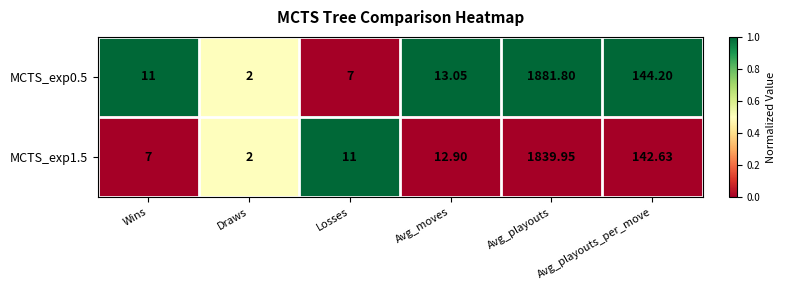

At which label is MCTS_exp0.5 closest to 941?

Avg_playouts_per_move